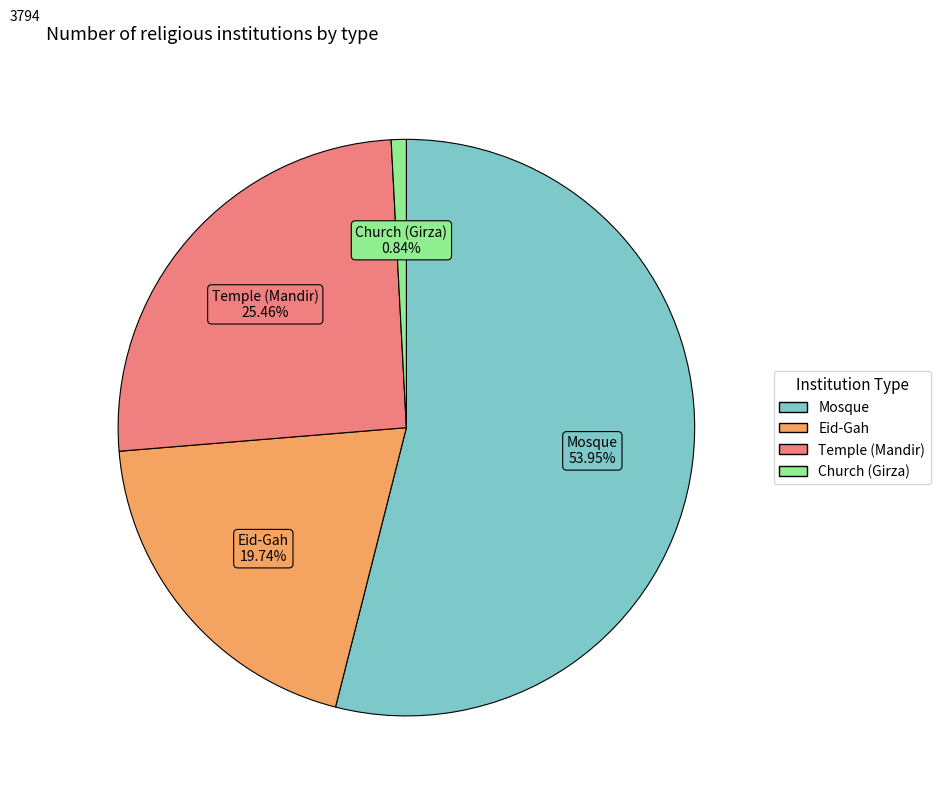

To the nearest percent, what is the average slice percentage?

25%